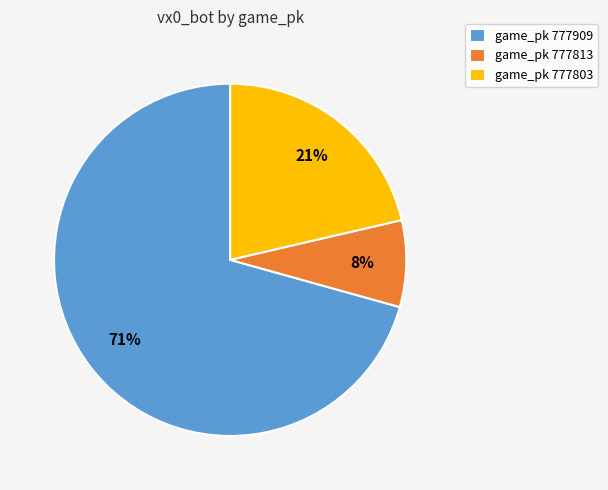

Rank the categories by value from lowest to highest.

game_pk 777813, game_pk 777803, game_pk 777909